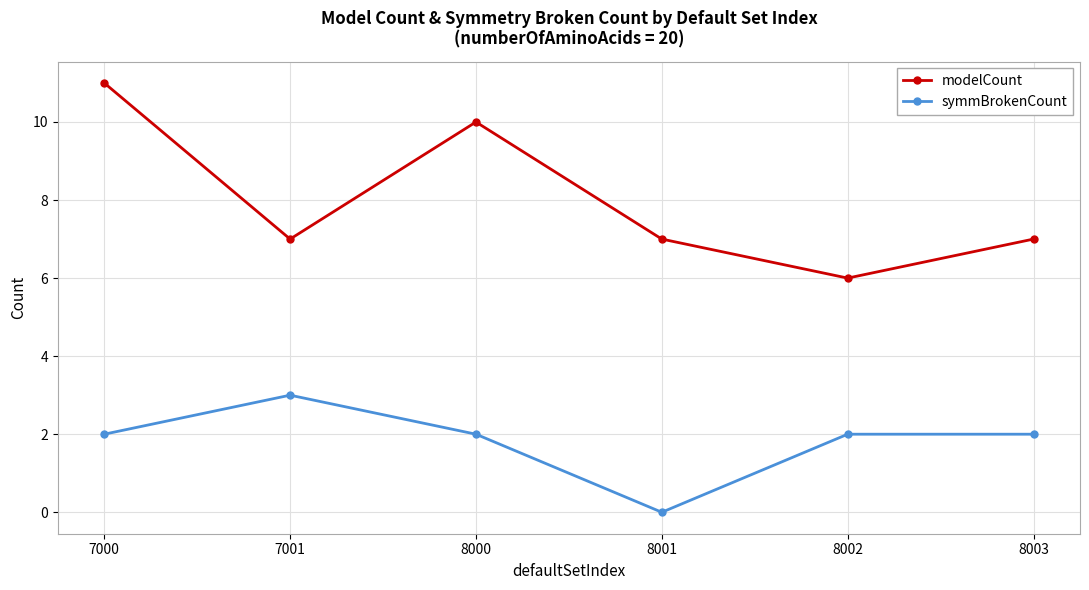

What is the sum of all symmBrokenCount values?

11